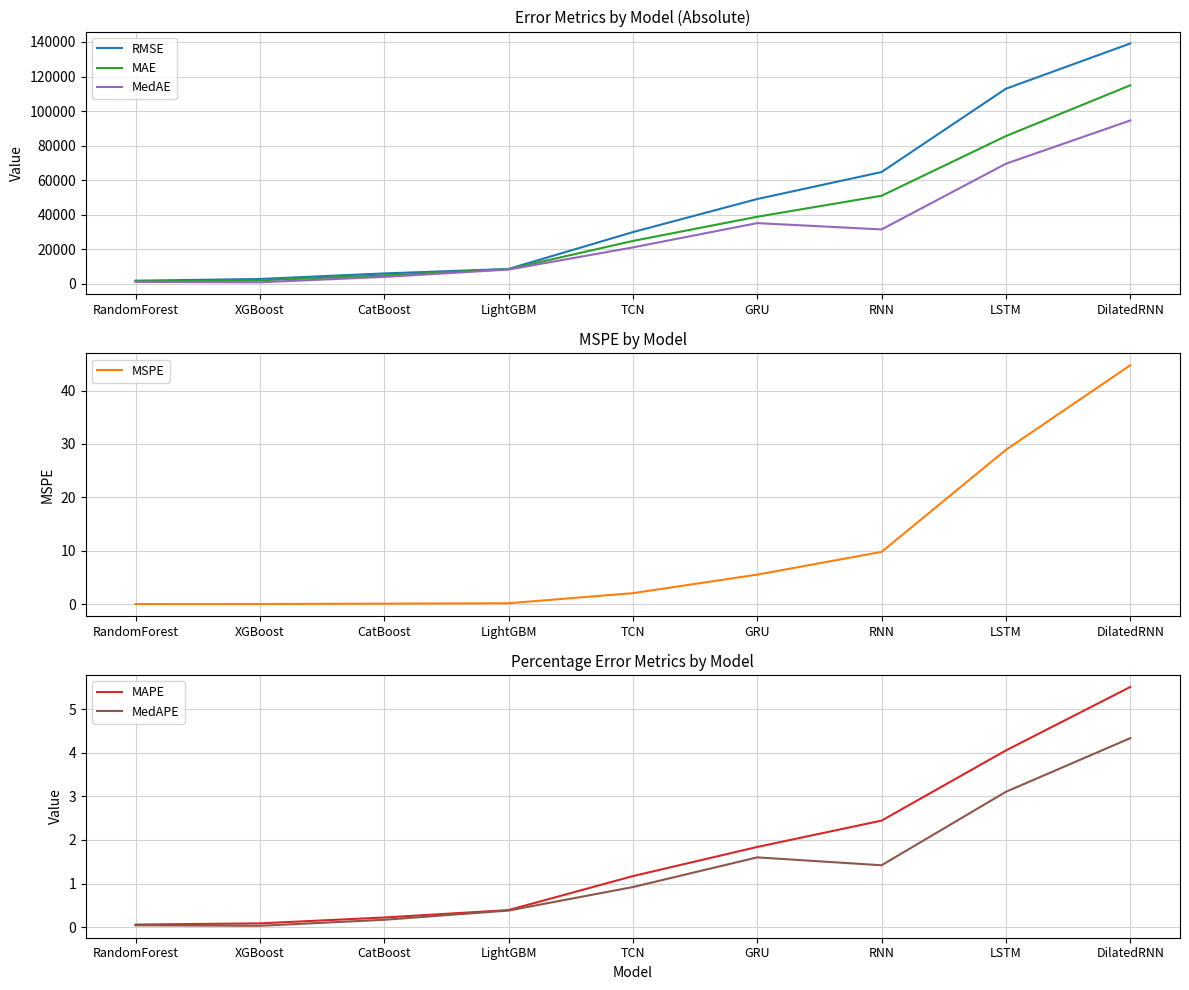

Which category has the lowest value across all series?

RandomForest